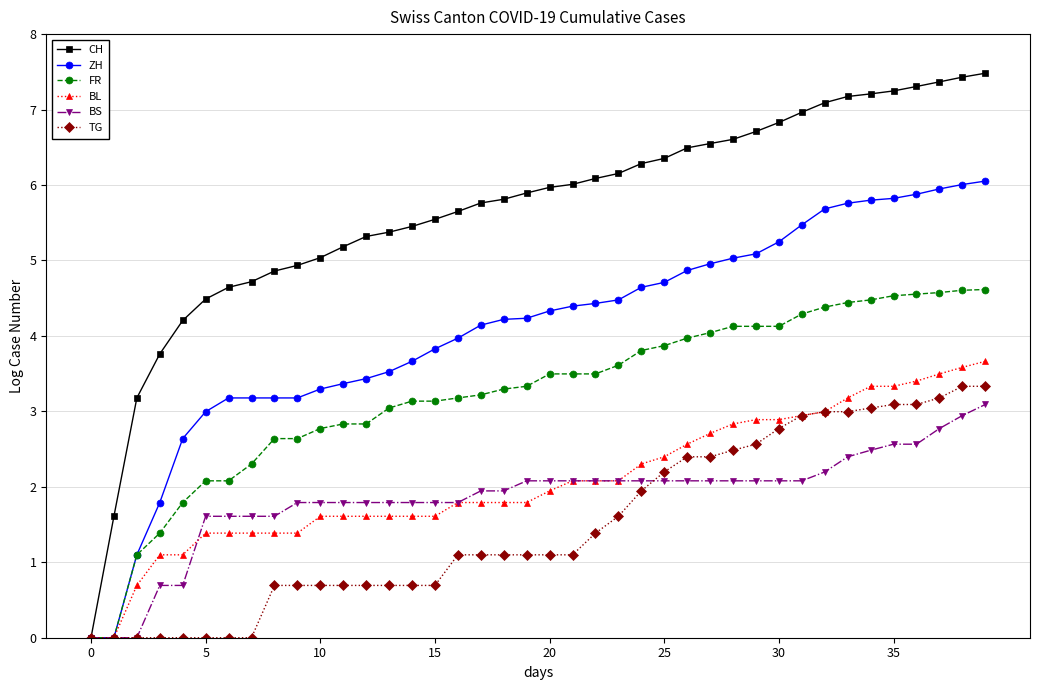

How many lines are shown in the chart?

6